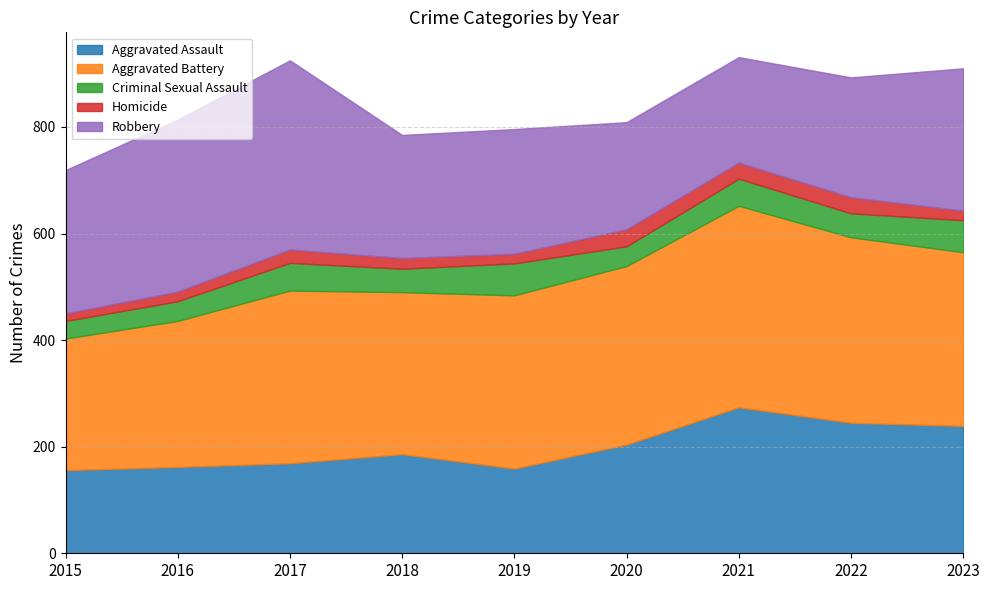

What is the value of the Homicide point at the 1st from the left?

14